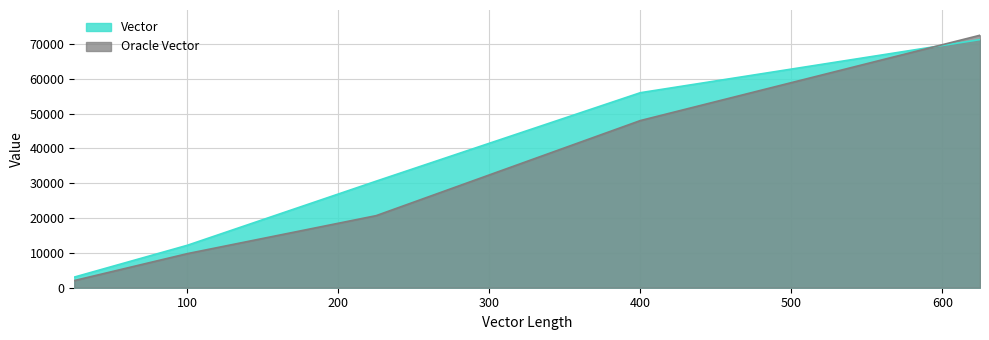

What is the difference between the maximum and minimum values in the Vector series?

68200